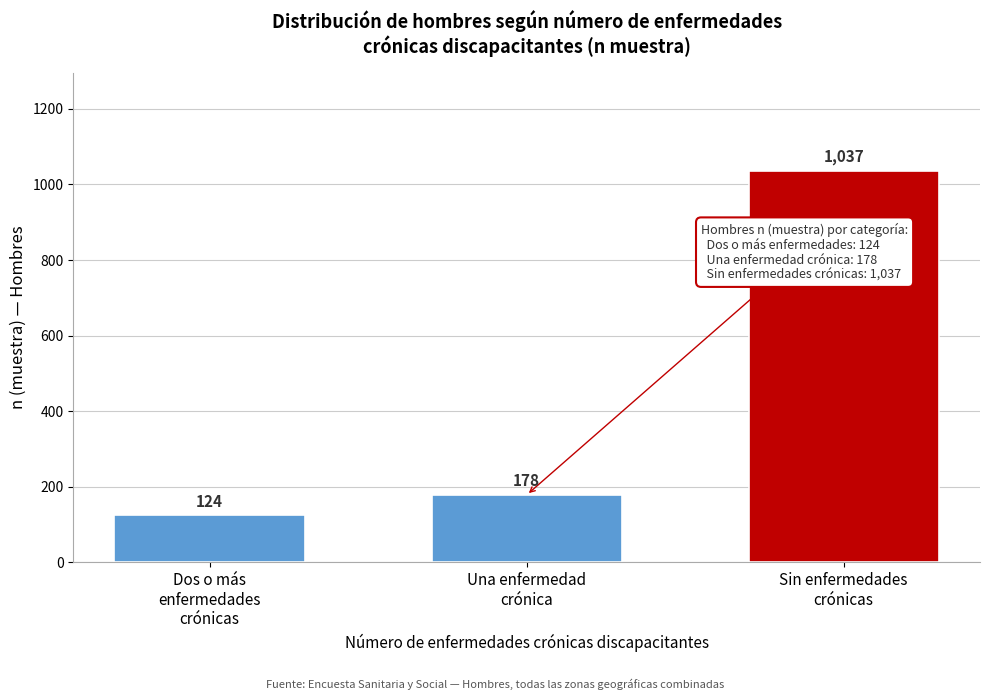

Reading right to left, list all the values displayed in this chart.

1037	178	124